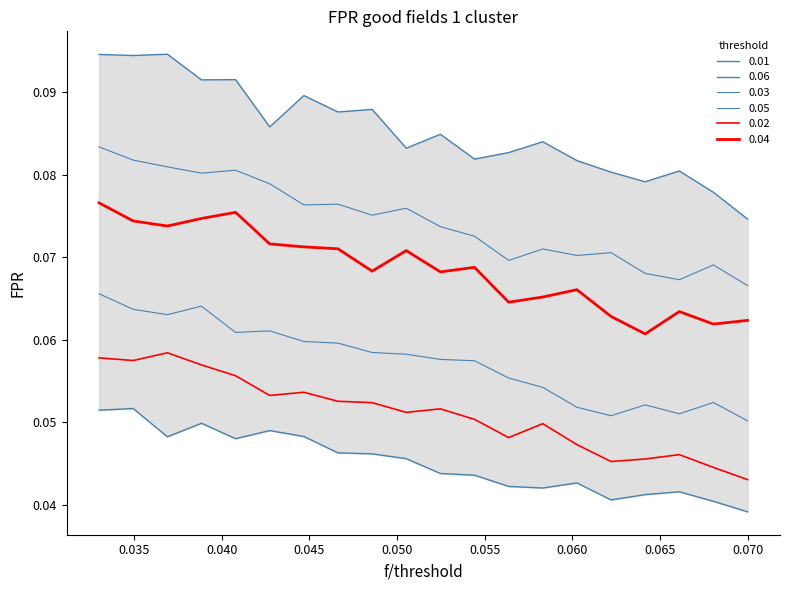

True or false: 0.01 and 0.03 cross at least once.

False